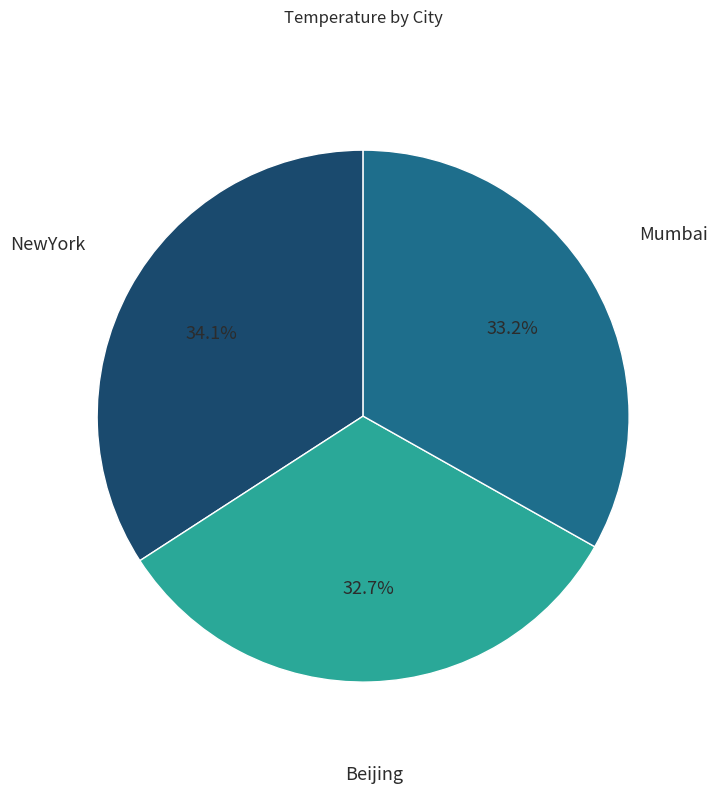

To the nearest percent, what is the average slice percentage?

33%